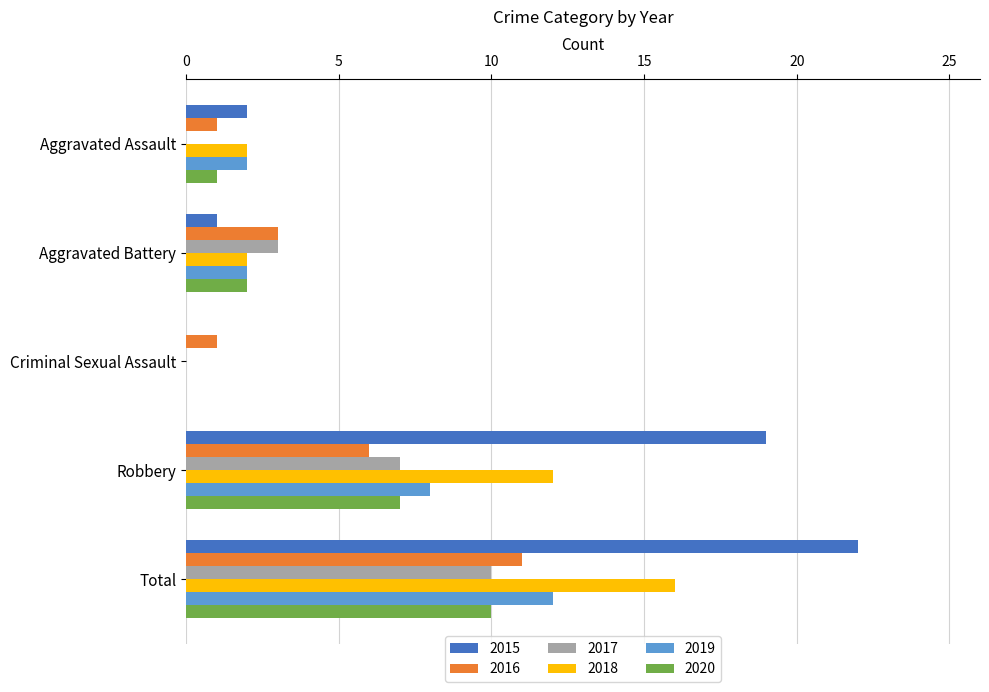

What is the total value across all series at Robbery?

59